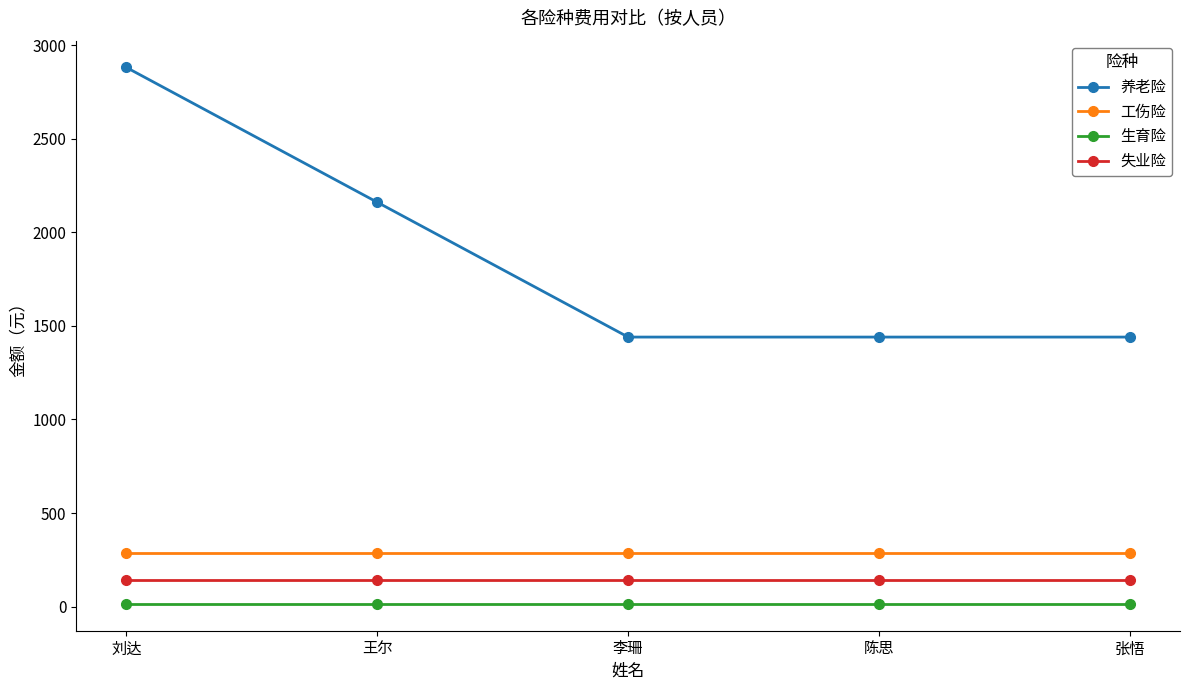

What are all the series names shown in the legend?

养老险, 工伤险, 生育险, 失业险